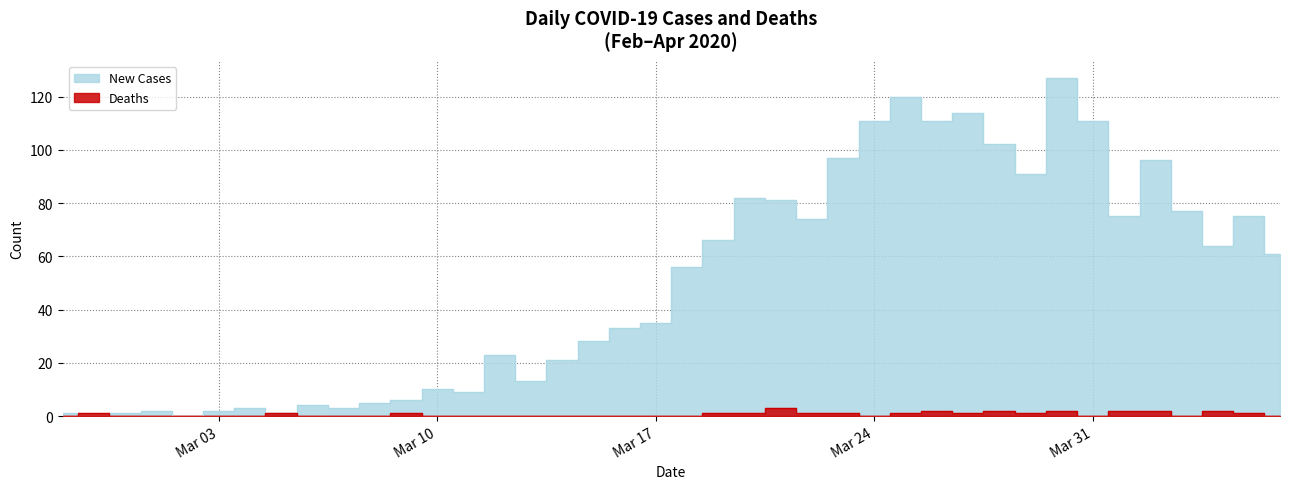

At which label is Deaths closest to 1?

2020-02-28